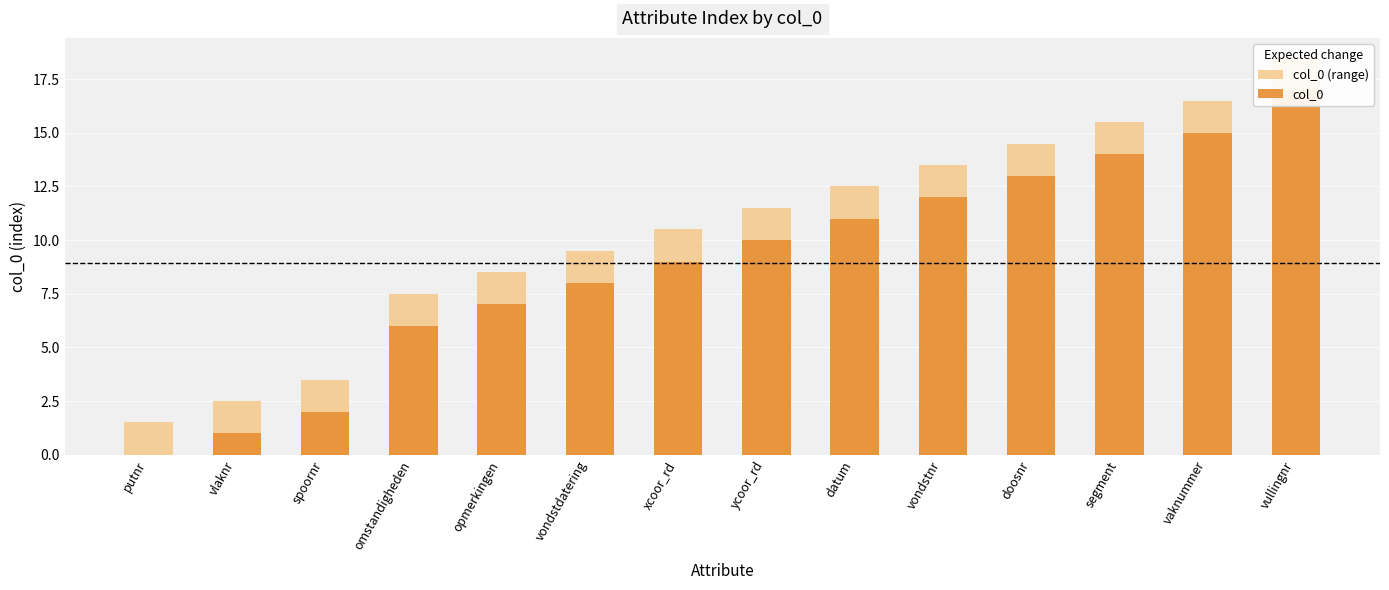

Which series has the largest total across all categories?

col_0 (range)